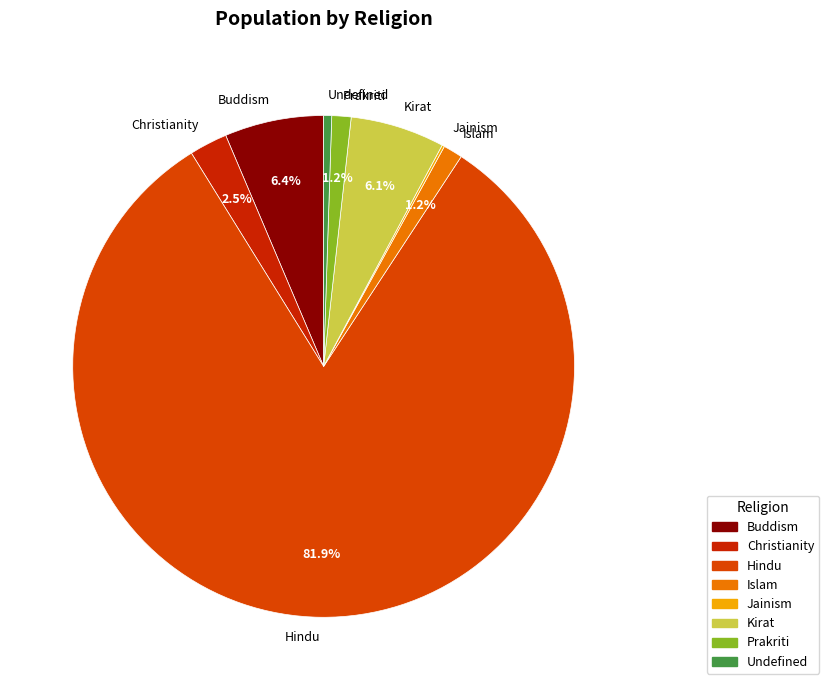

Which category has the biggest portion of the pie?

Hindu